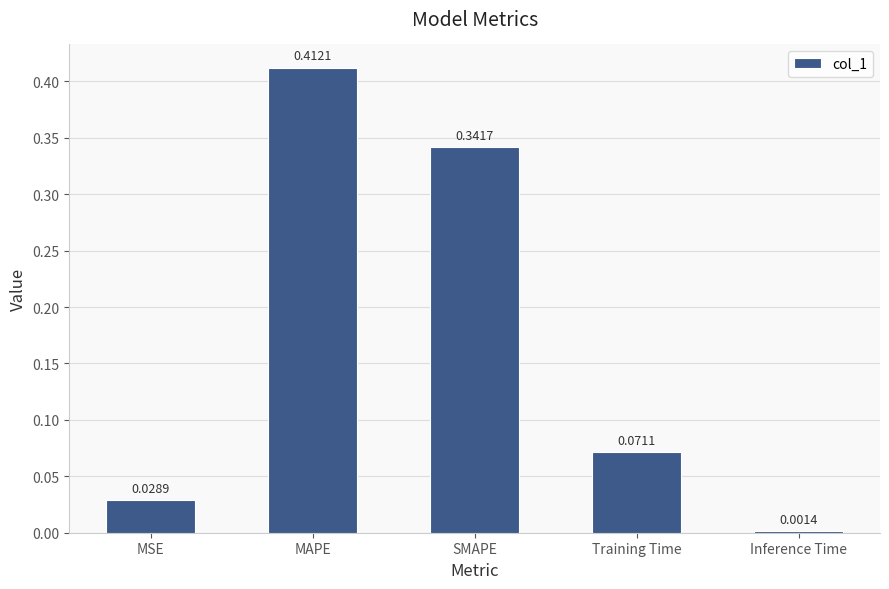

Between Inference Time and MAPE, which is larger?

MAPE